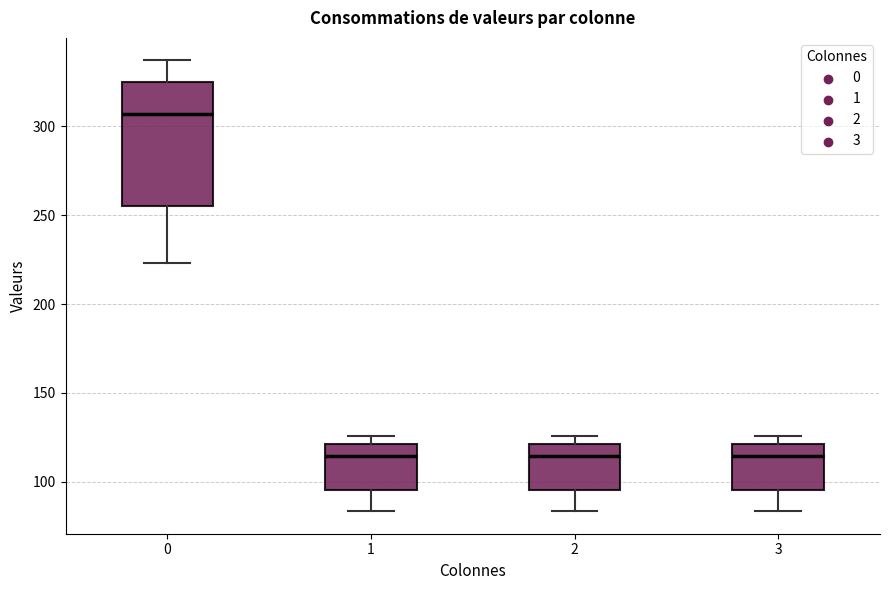

Reading left to right, transcribe this box plot: for each box, give where its median line is, the range the box spans, and where its two whiskers end, as read against the y-axis. The values are not printed on the chart, so give them approximately, as read against the axis.

0: median 305, box 255 to 325, whiskers 225 to 335
1: median 115, box 95 to 120, whiskers 85 to 125
2: median 115, box 95 to 120, whiskers 85 to 125
3: median 115, box 95 to 120, whiskers 85 to 125